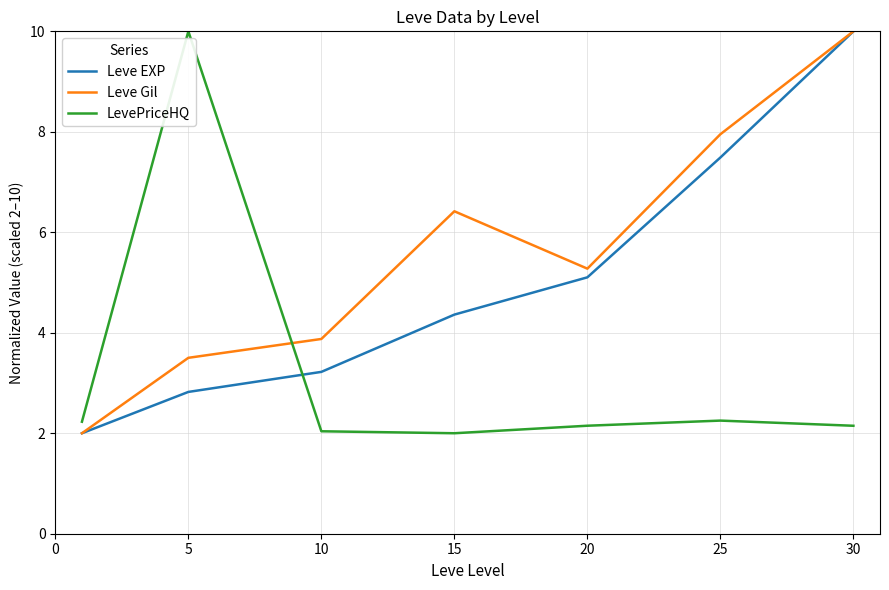

What is the greatest value displayed?

10.0